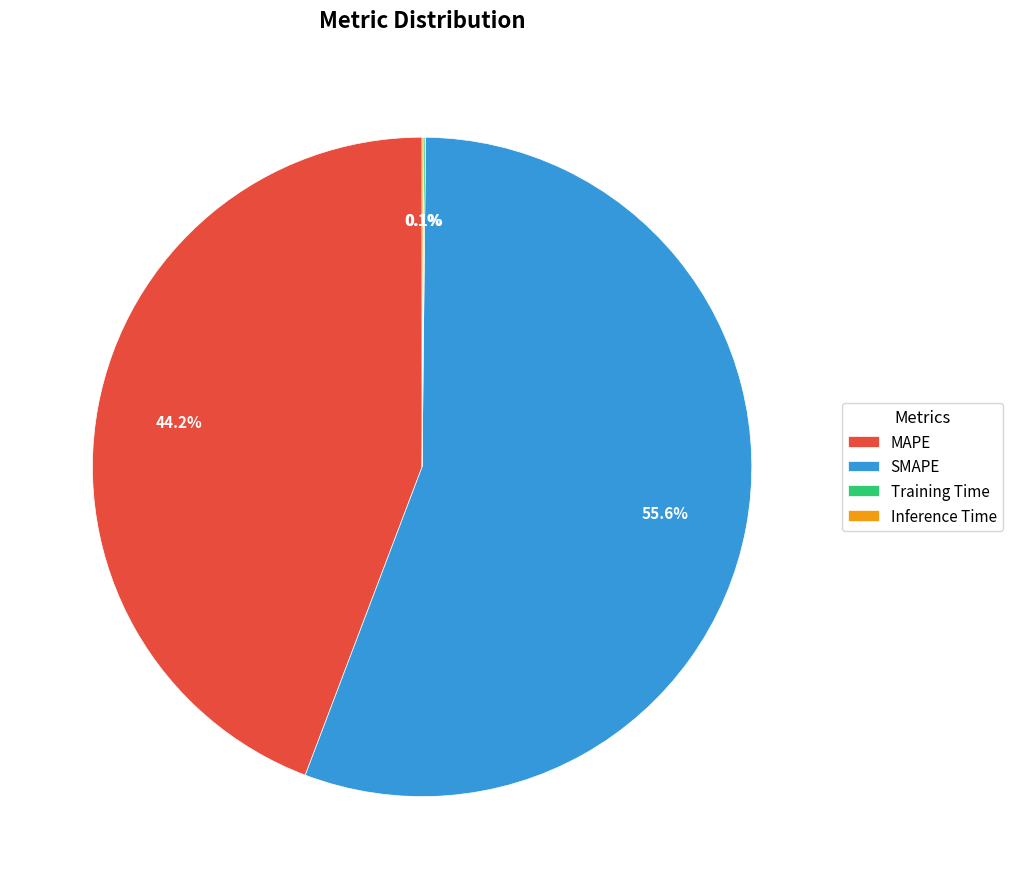

To the nearest percent, what is the average slice percentage?

25%